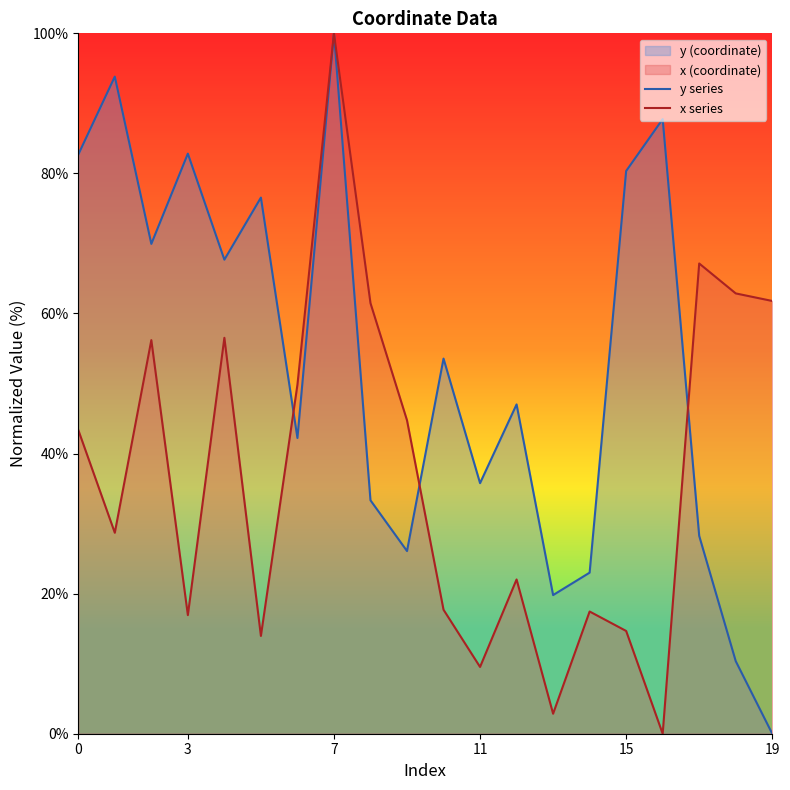

What is the maximum value shown in the chart?

100.0